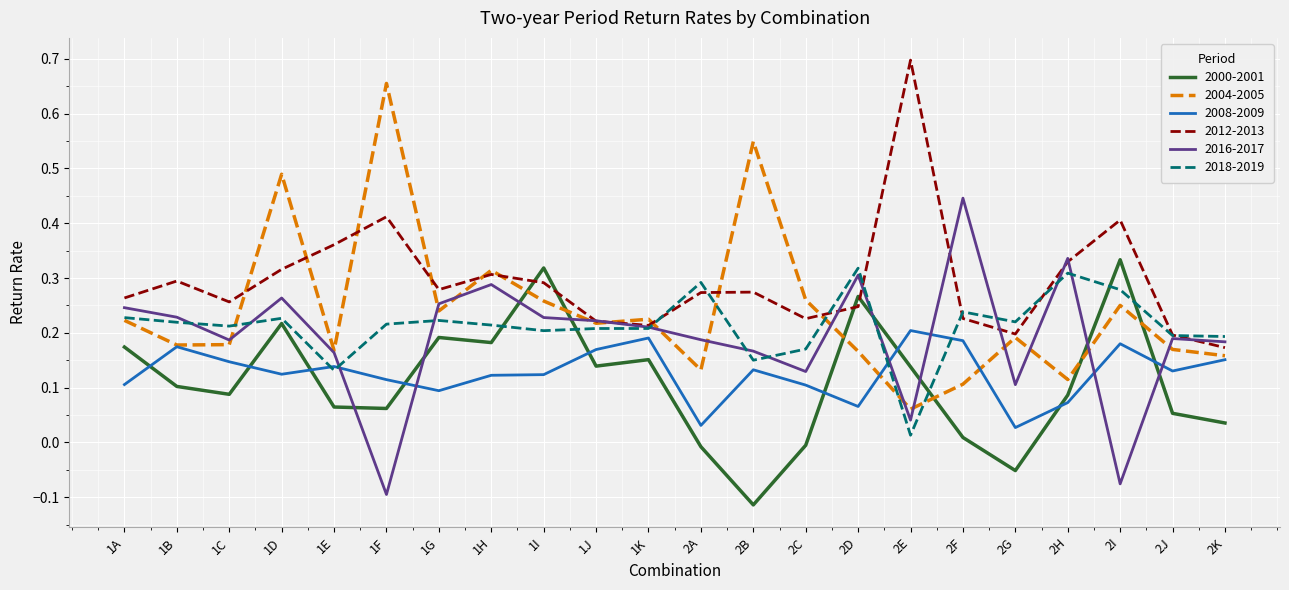

At which category is the sum across all series the highest?

1D